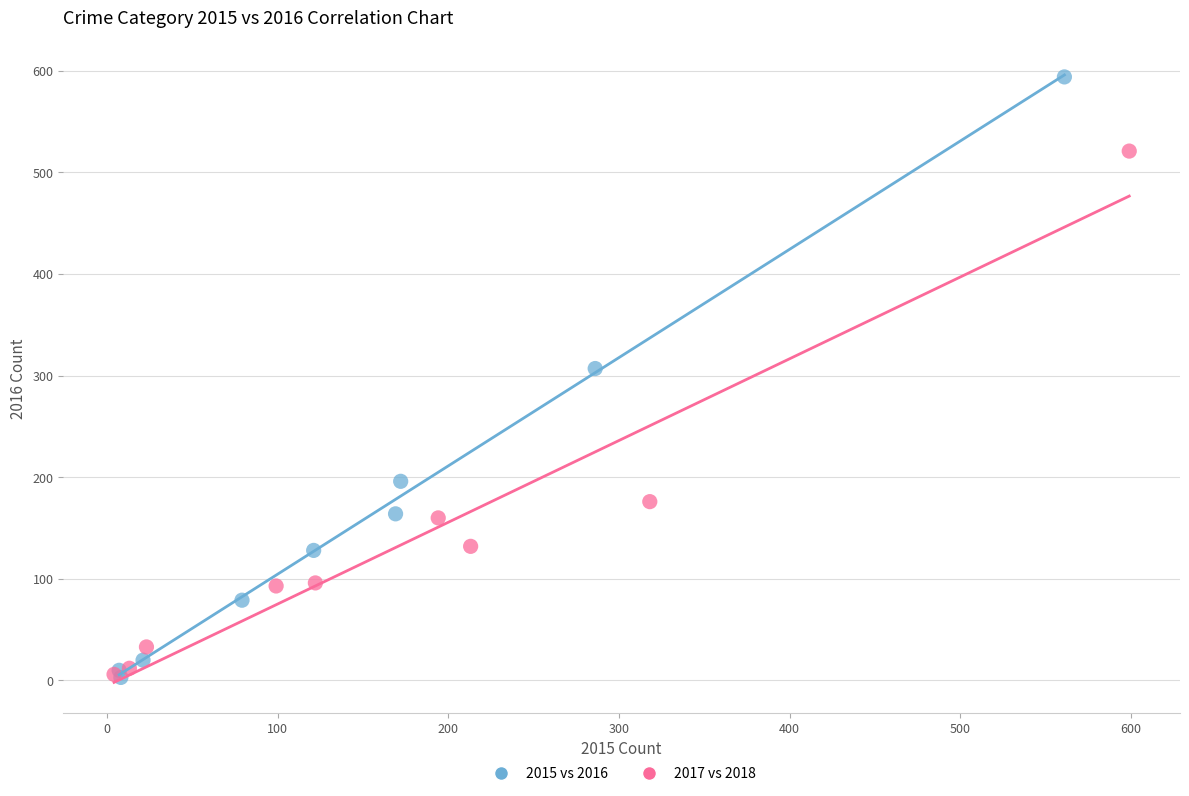

Which series contains the highest Y value?

2015 vs 2016